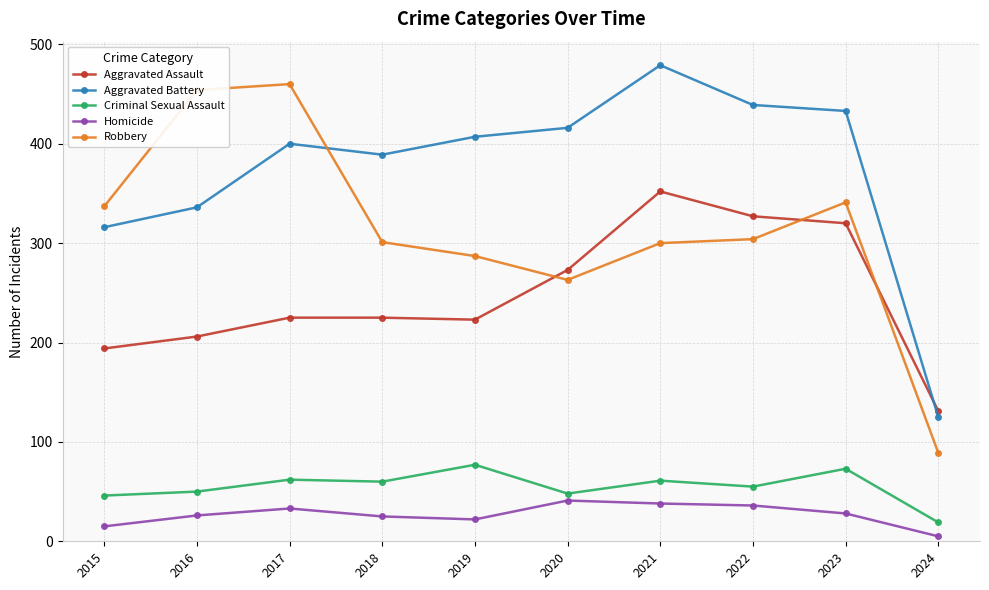

Is the value of Aggravated Assault at 2020 greater than the value of Aggravated Battery at 2018?

No